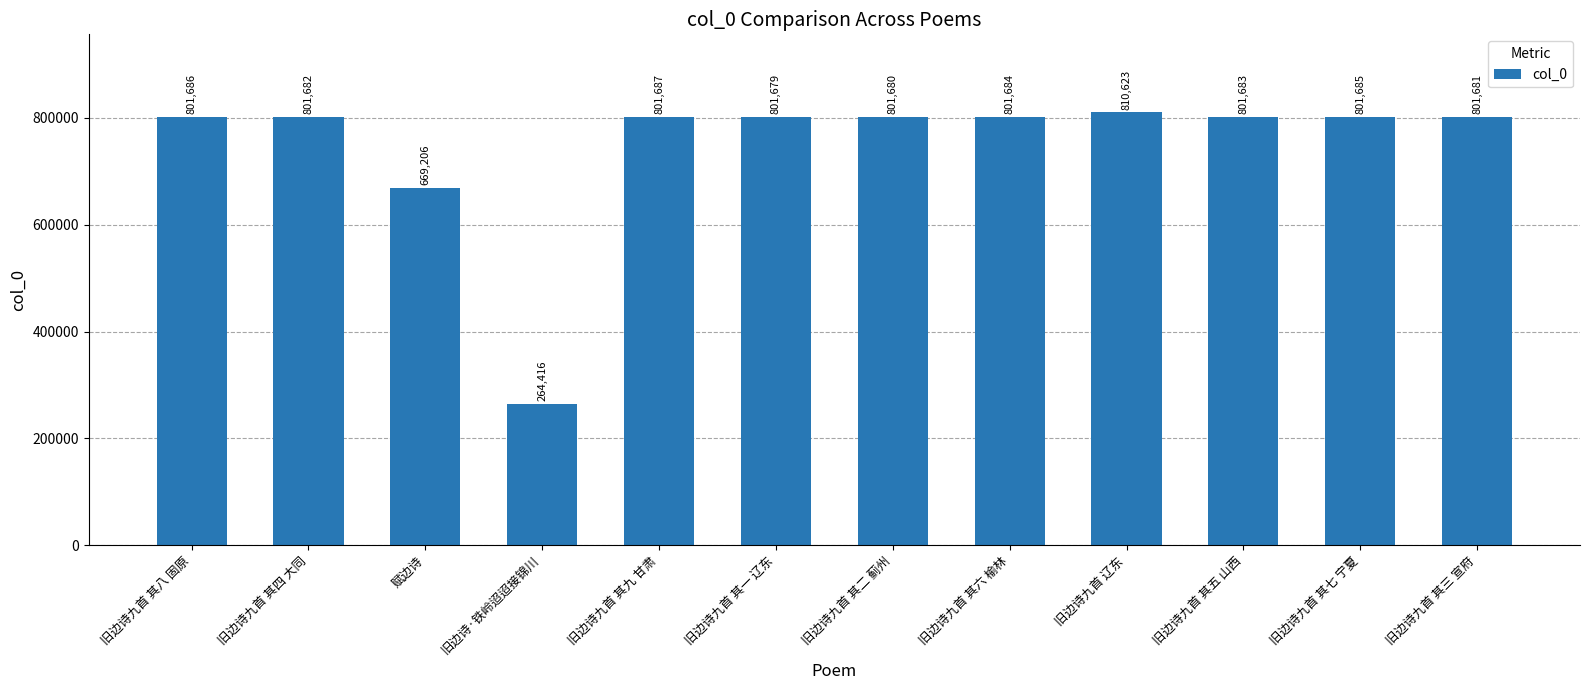

List the labels in order of value, largest first.

旧边诗九首 辽东, 旧边诗九首 其九 甘肃, 旧边诗九首 其八 固原, 旧边诗九首 其七 宁夏, 旧边诗九首 其六 榆林, 旧边诗九首 其五 山西, 旧边诗九首 其四 大同, 旧边诗九首 其三 宣府, 旧边诗九首 其二 蓟州, 旧边诗九首 其一 辽东, 赋边诗, 旧边诗·铁岭迢迢接锦川